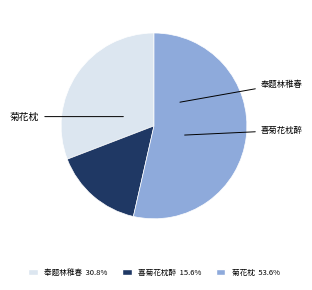

Is there a majority slice in this chart?

Yes